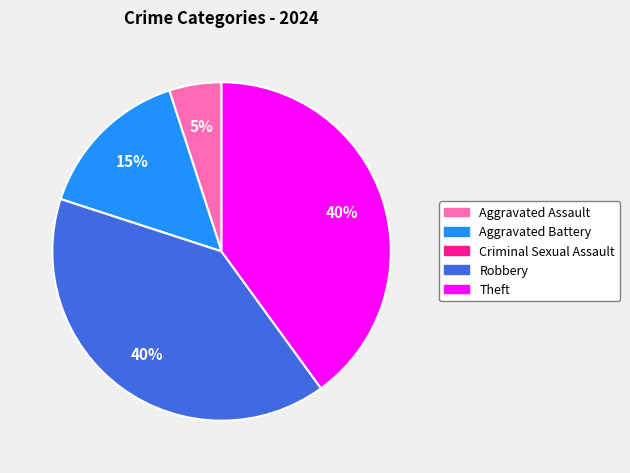

To the nearest percent, what is the combined percentage of Theft and Aggravated Battery?

55%